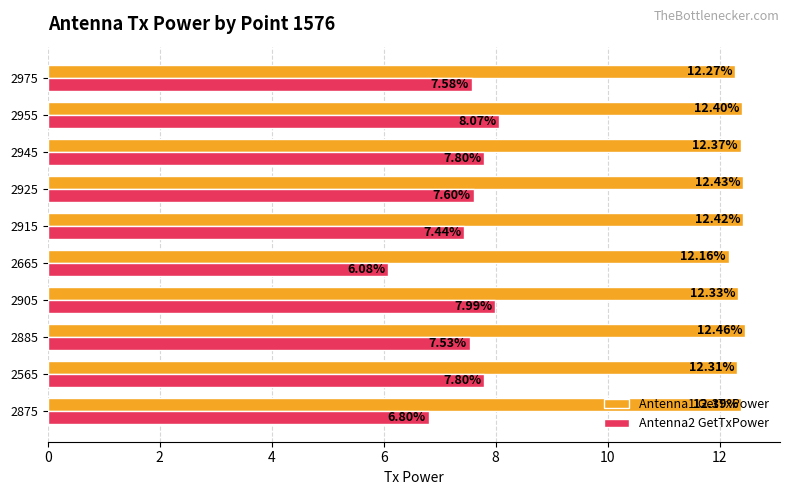

Which series changed the most between 2565 and 2955?

Antenna2 GetTxPower